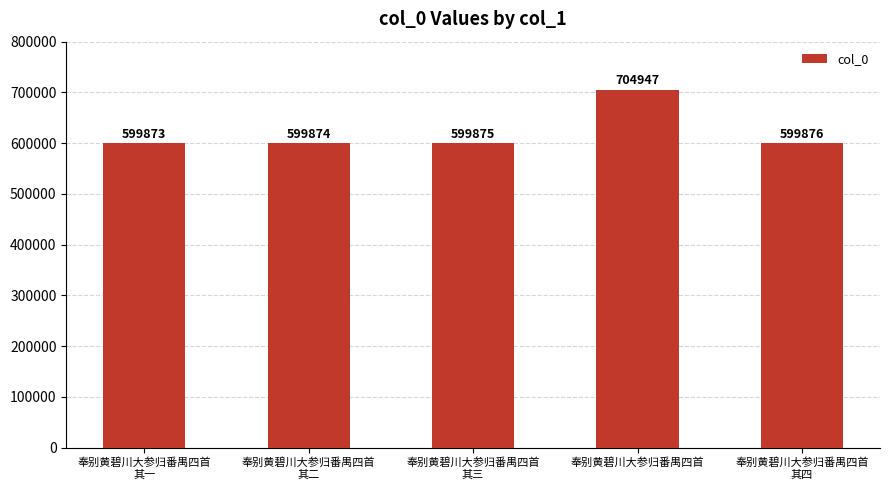

Reading left to right, extract all data points from this chart.

奉别黄碧川大参归番禺四首
其一=599873	奉别黄碧川大参归番禺四首
其二=599874	奉别黄碧川大参归番禺四首
其三=599875	奉别黄碧川大参归番禺四首=704947	奉别黄碧川大参归番禺四首
其四=599876